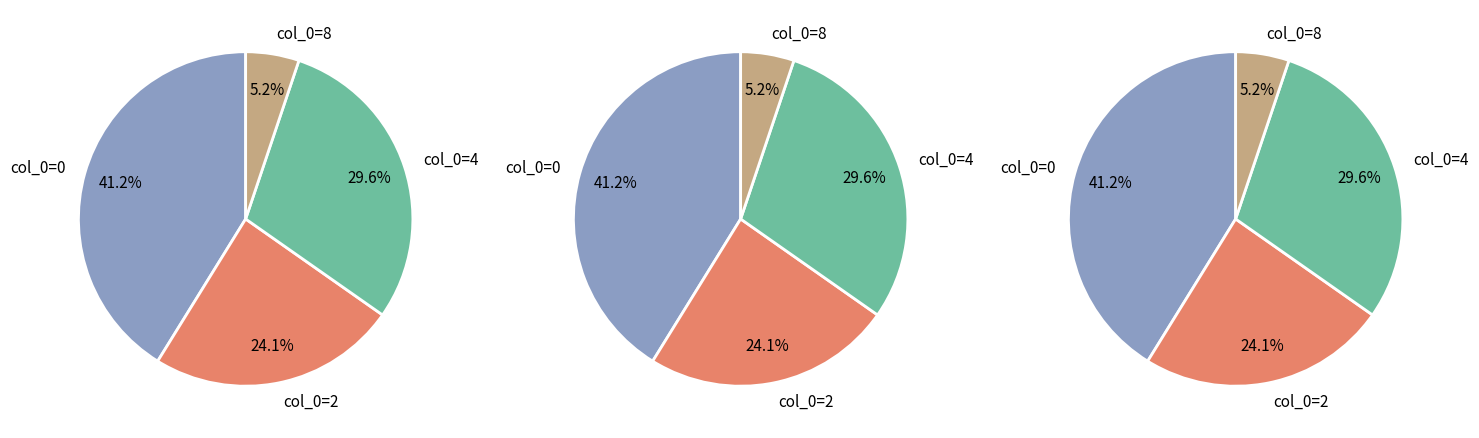

Is it true that 8 is 19% of the pie?

False